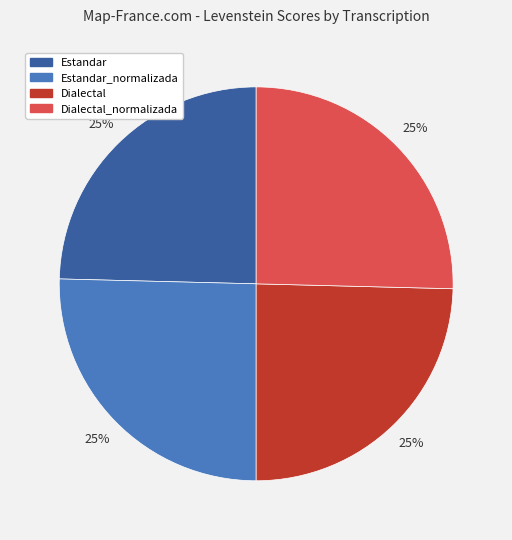

Does any single category account for the majority?

No